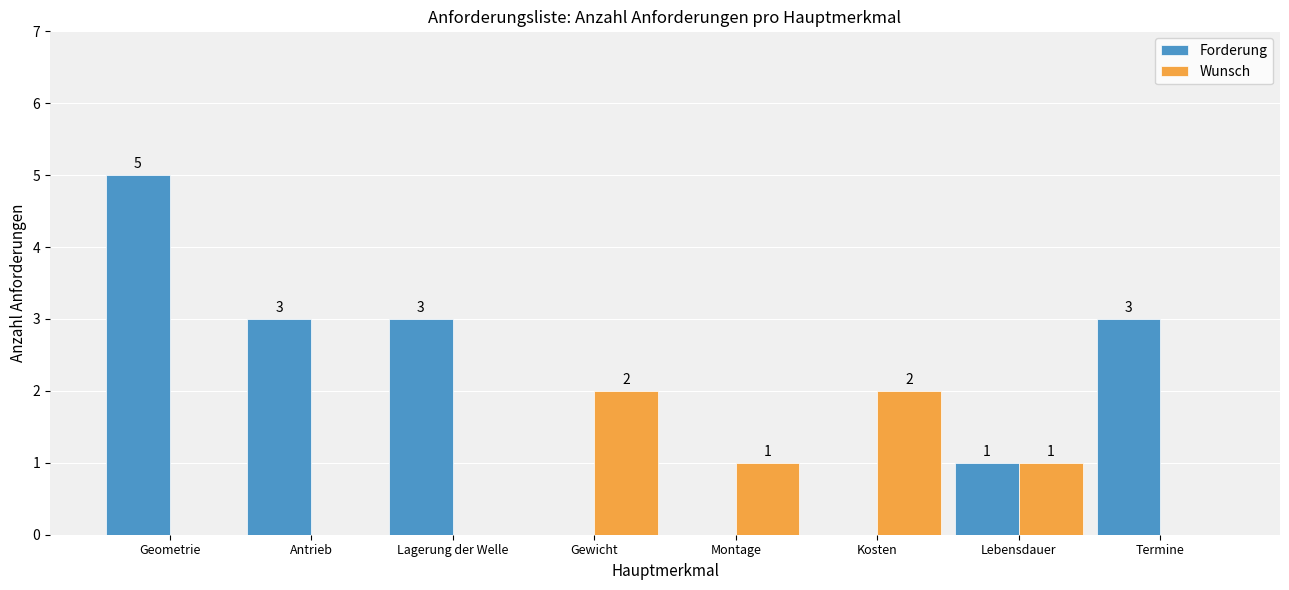

What is the sum of all Wunsch values?

6